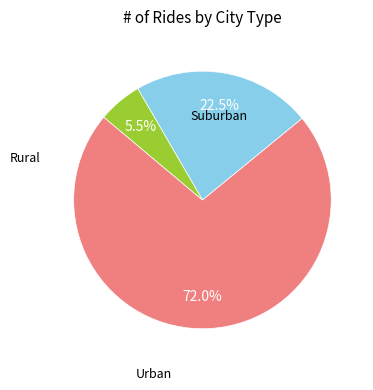

Is there any slice that represents more than half of the pie?

Yes